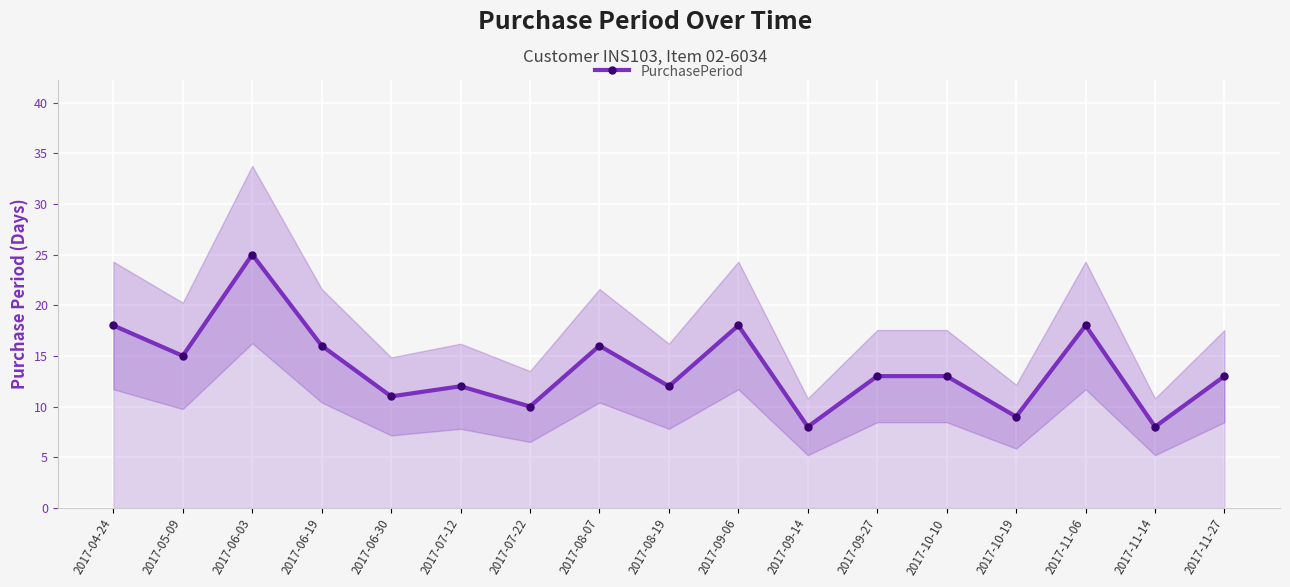

Reading left to right, extract all data points from this chart.

18	15	25	16	11	12	10	16	12	18	8	13	13	9	18	8	13